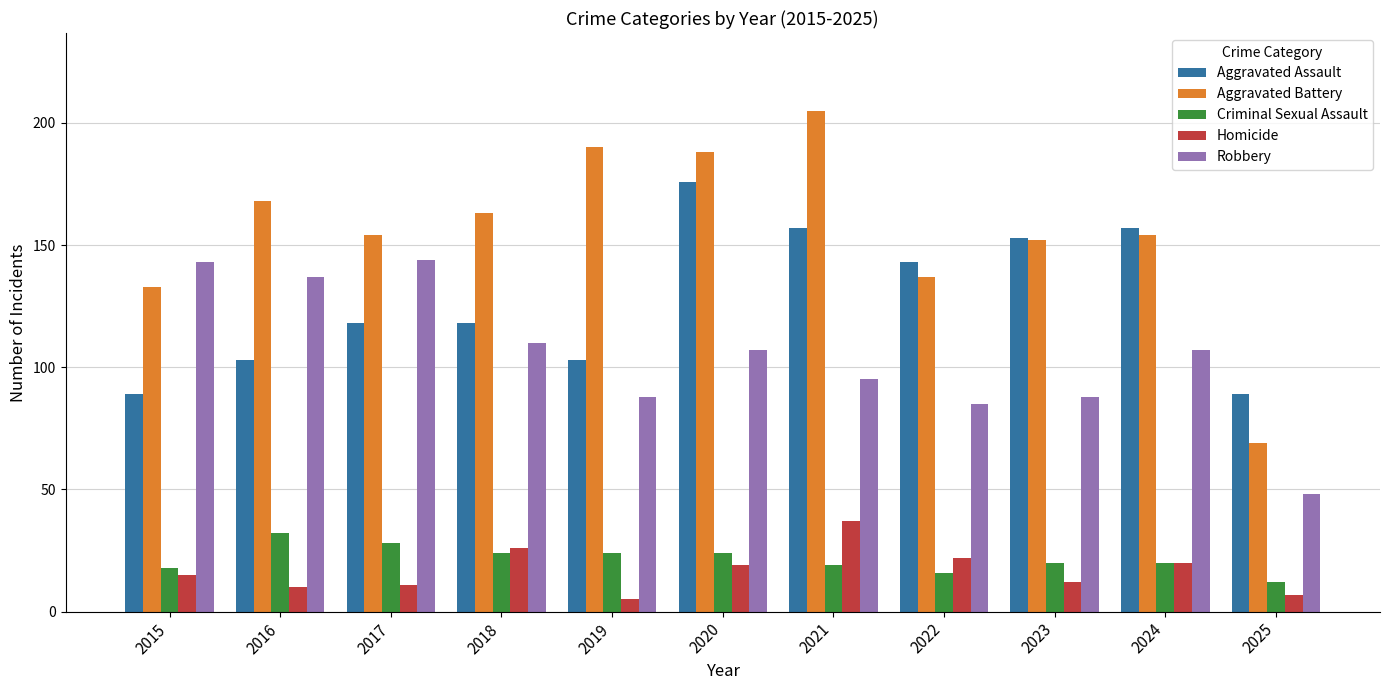

What is the average value of the Homicide series?

17